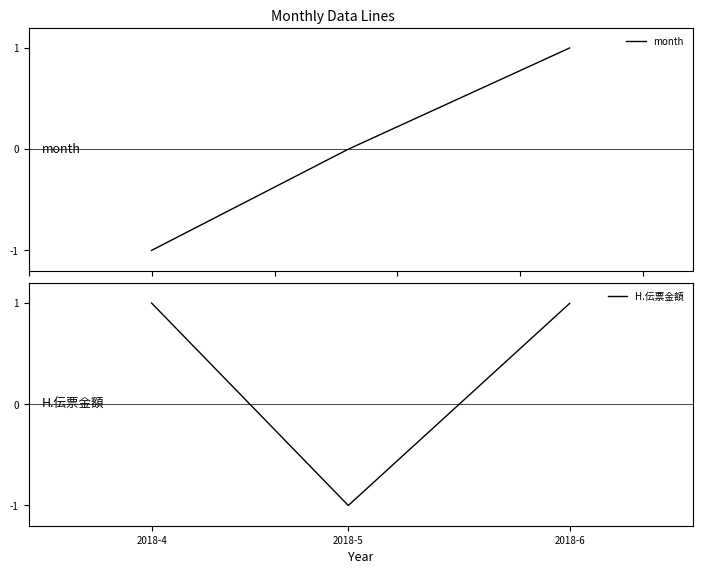

Where is month nearest to the value 0?

2018-5